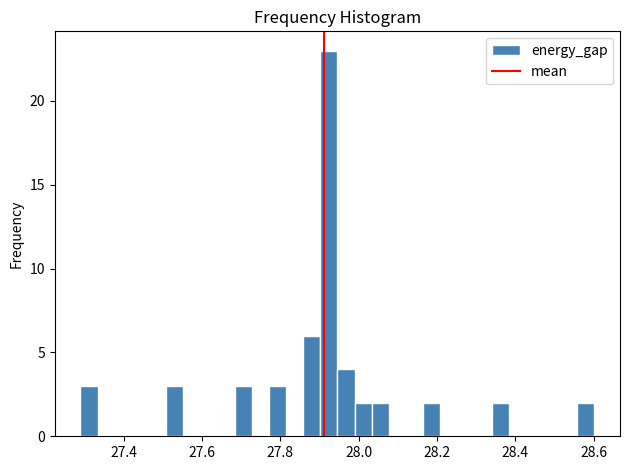

Around what value on the x-axis is the tallest bar? Give the approximate position of its centre, as read against the axis.

27.92